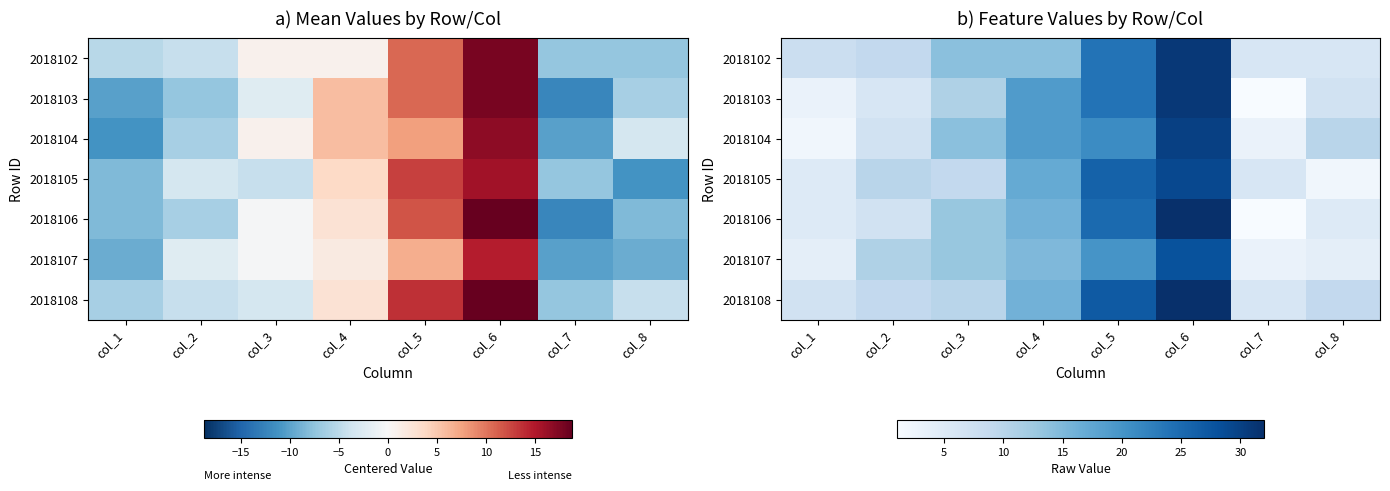

The 2018106 series shows 13 at col_3. True or false?

True